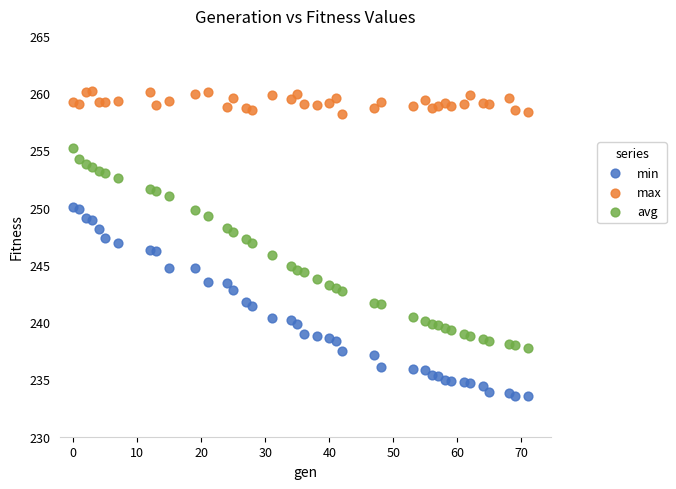

Which series reaches the minimum Y coordinate?

min